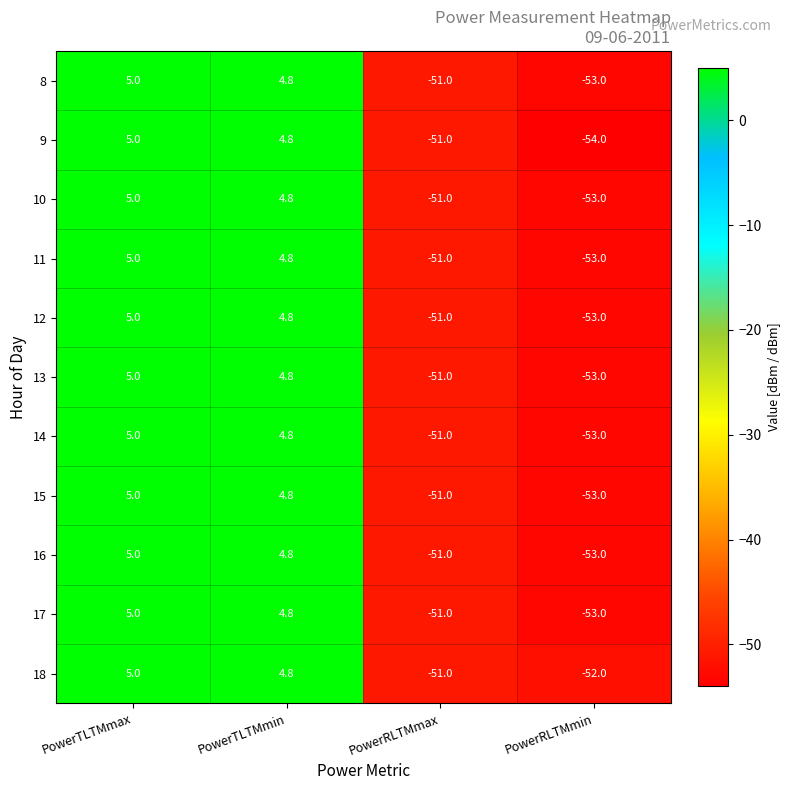

What is the difference between the 16 values at PowerRLTMmax and PowerRLTMmin?

2.0